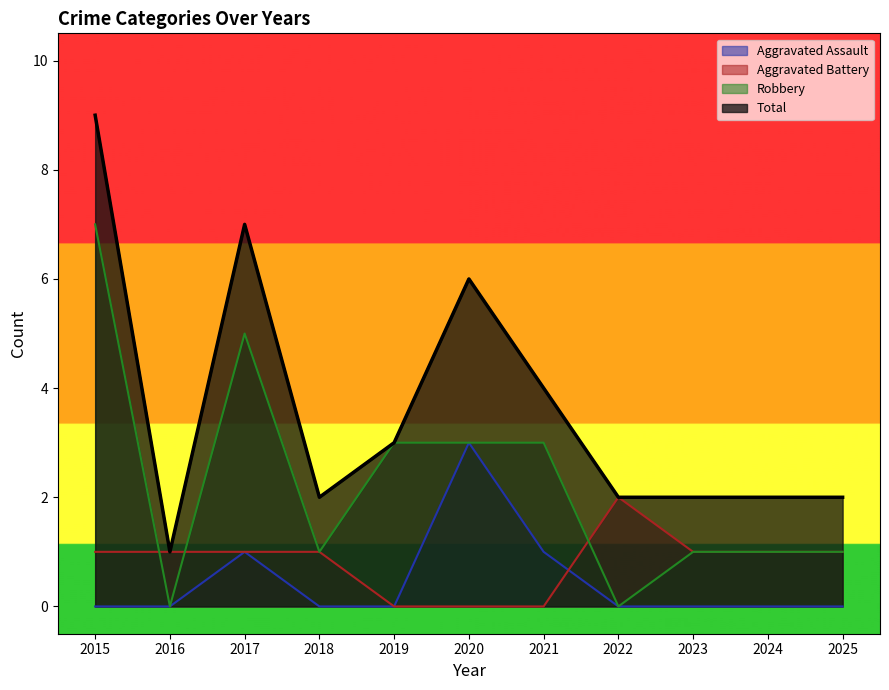

How many values in Robbery are above zero?

9